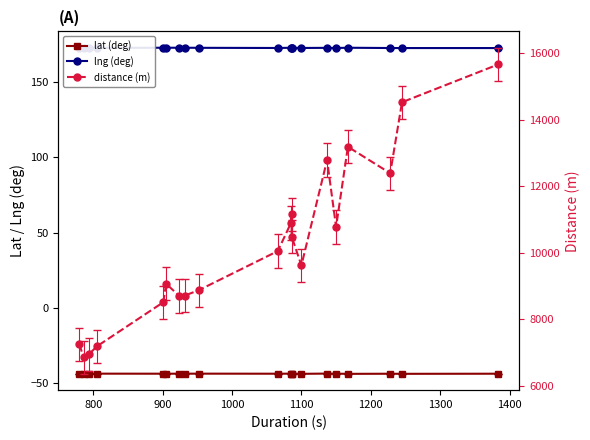

True or false: lng (deg) and distance (m) intersect in this chart.

False